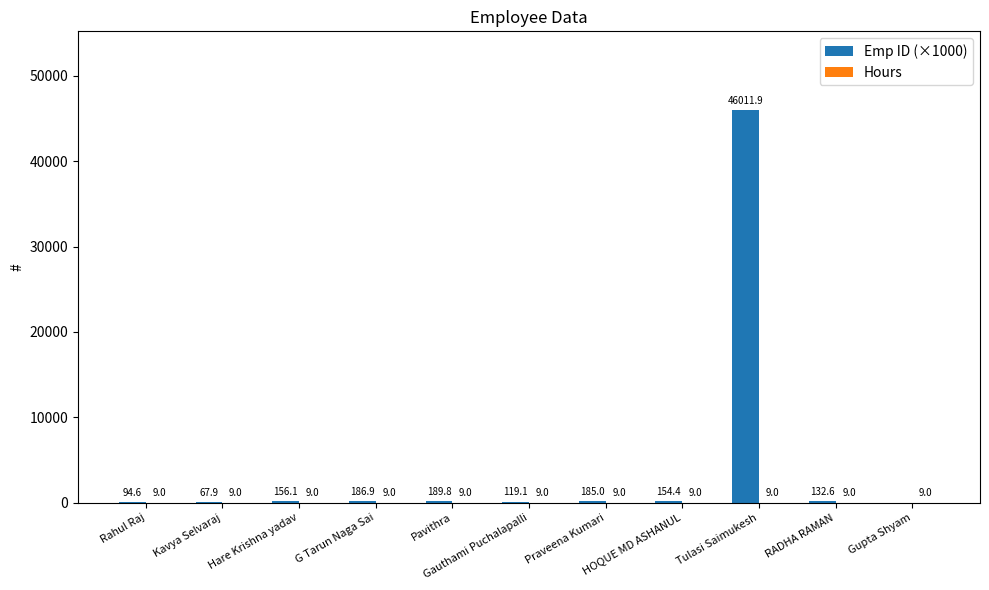

Are the bars horizontal?

No